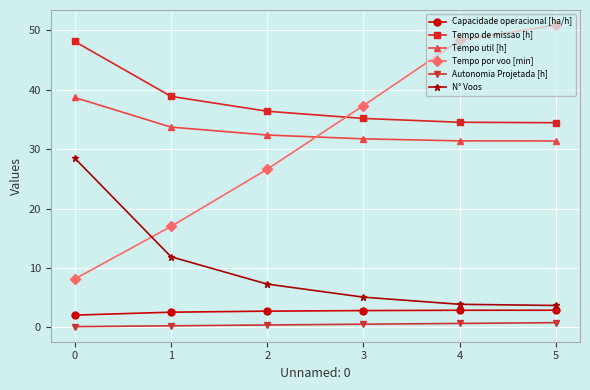

The N° Voos series shows 18.1 at 1. True or false?

False